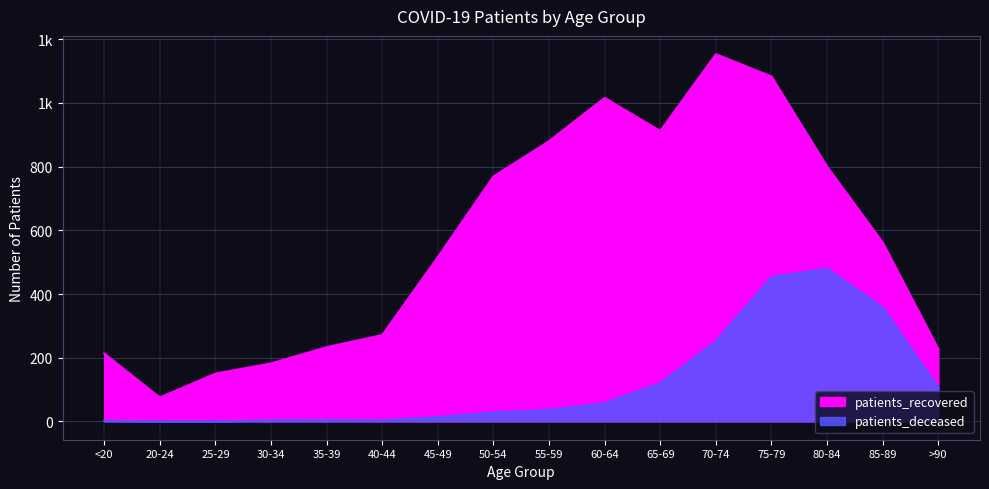

How many distinct data groups are displayed?

2